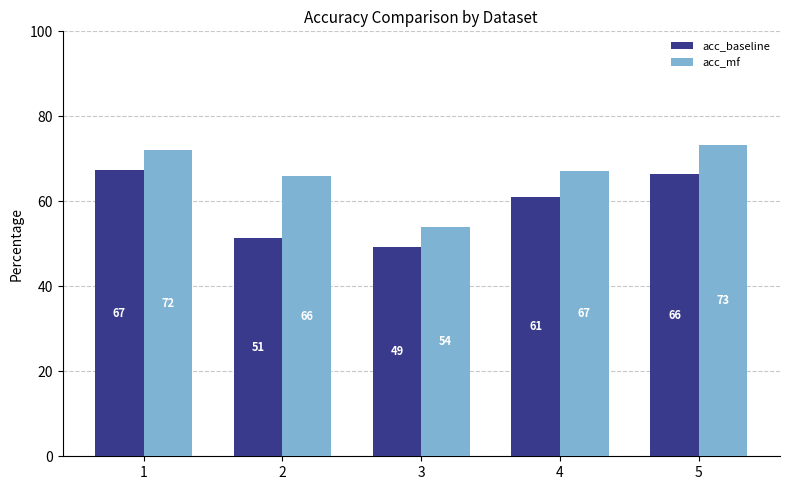

What are all the series names shown in the legend?

acc_baseline, acc_mf